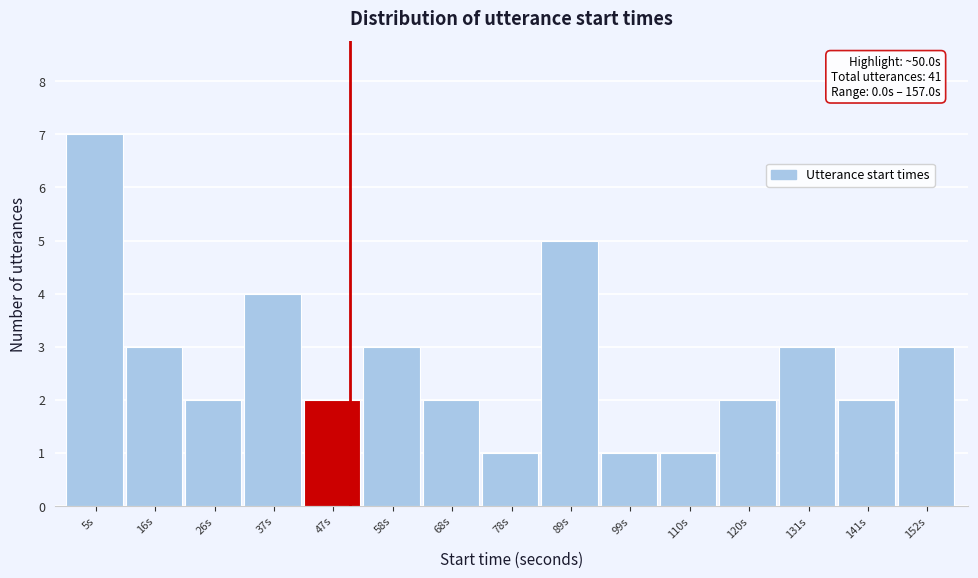

Which range on the x-axis has the tallest bar?

0 to 10